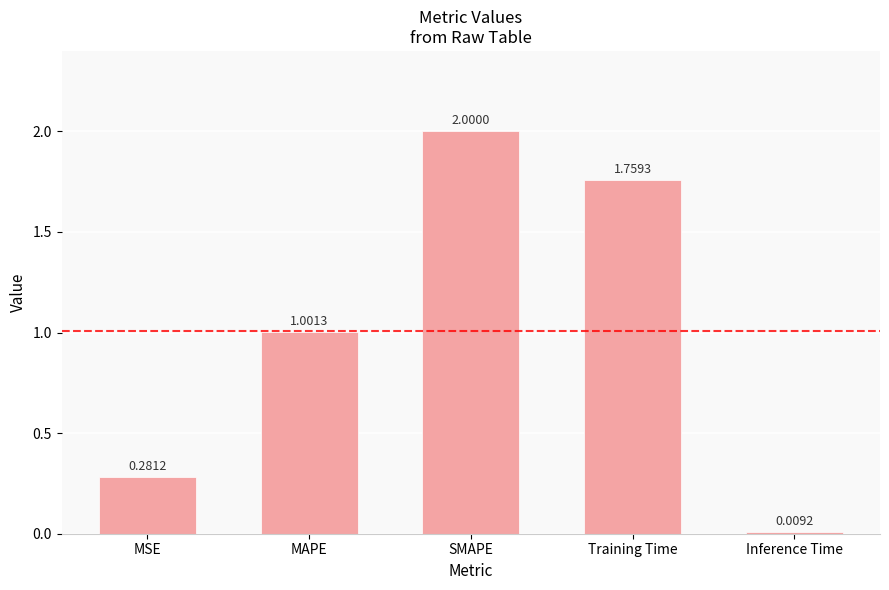

What is the sum of the values at Training Time and MSE?

2.0